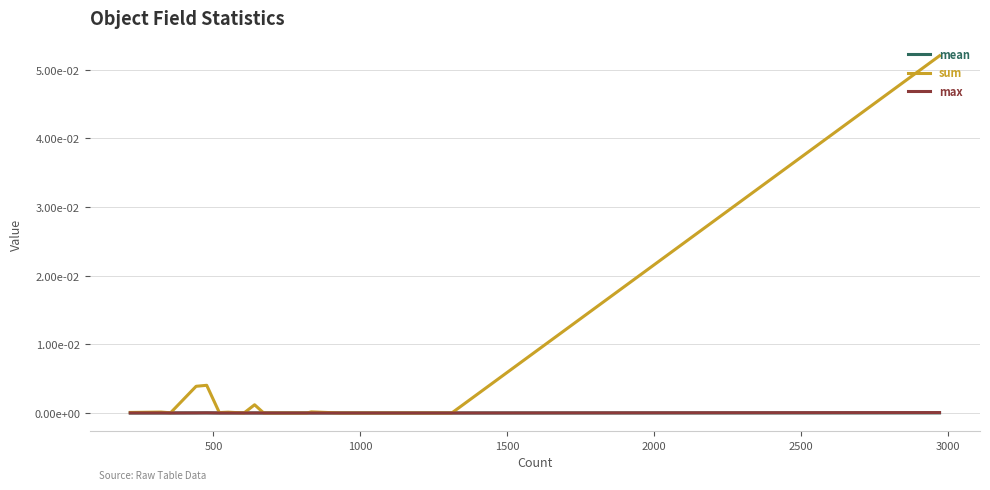

What are all the series names shown in the legend?

mean, sum, max